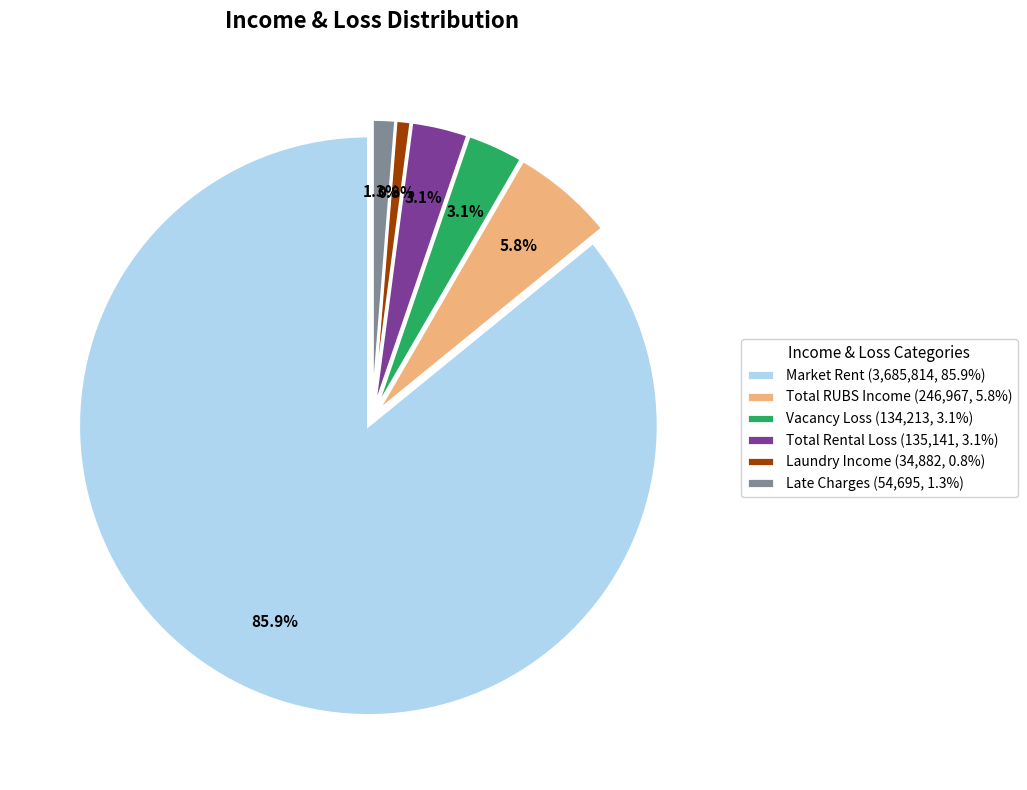

To the nearest percent, what is the difference between the Total RUBS Income and Total Rental Loss slice percentages?

3%